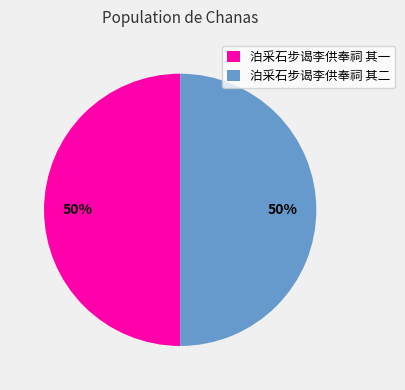

Combined, do 泊采石步谒李供奉祠 其二 and 泊采石步谒李供奉祠 其一 account for over 50%?

Yes